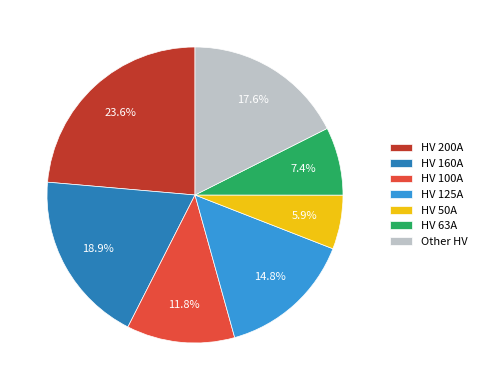

To the nearest percent, what percentage of the pie is HV 160A?

19%